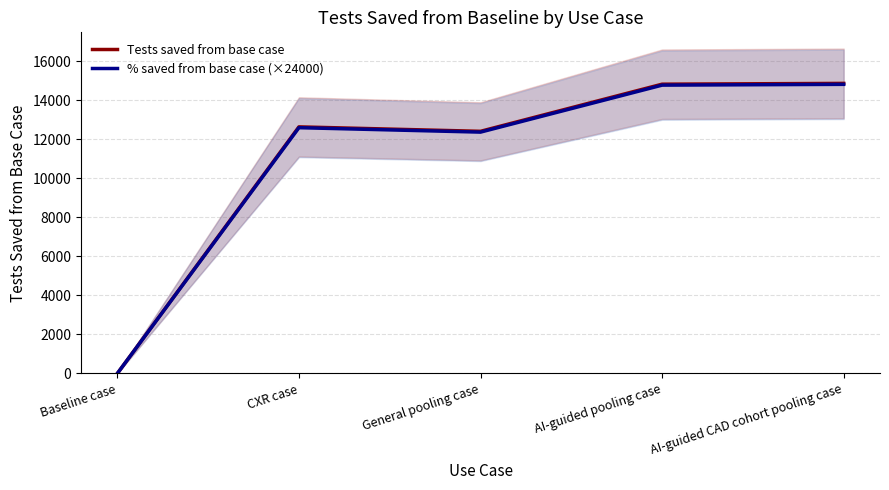

In % saved from base case (×24000), how many points are higher than both neighbors (excluding endpoints)?

1